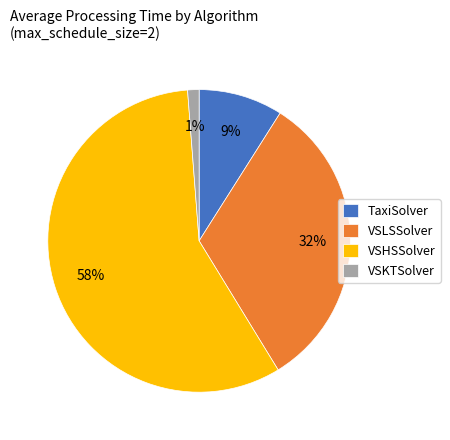

Is the sum of VSHSSolver and TaxiSolver greater than half?

Yes